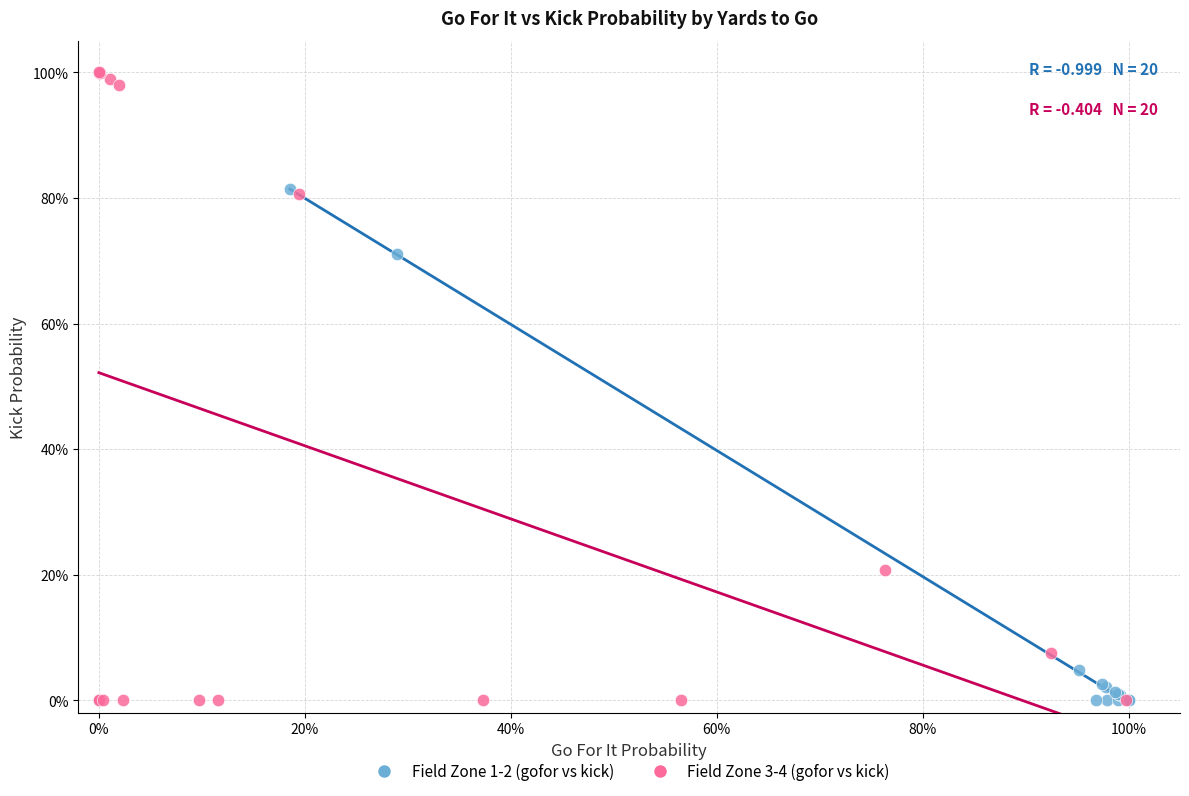

Which series contains the highest Y value?

Field Zone 3-4 (gofor vs kick)